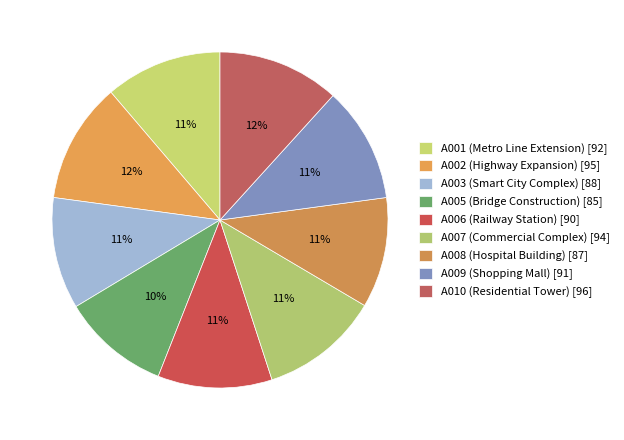

What is the smallest slice in the pie chart?

A005 (Bridge Construction)